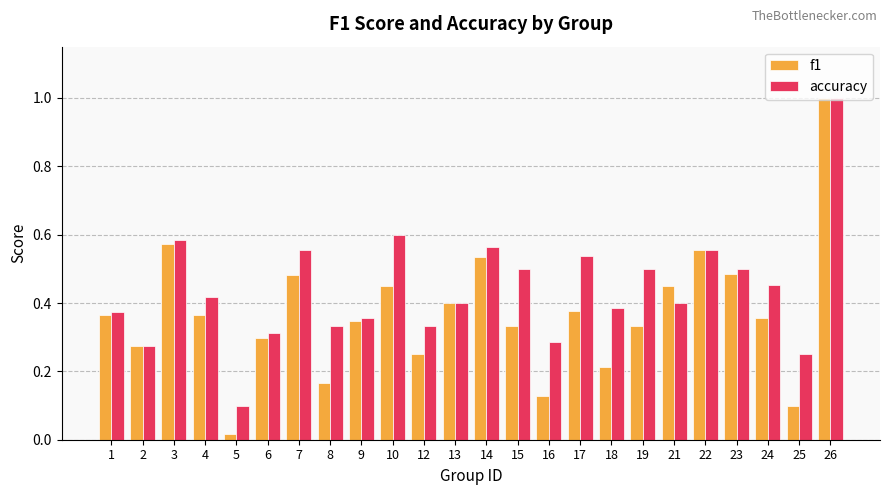

What are all the series names shown in the legend?

f1, accuracy